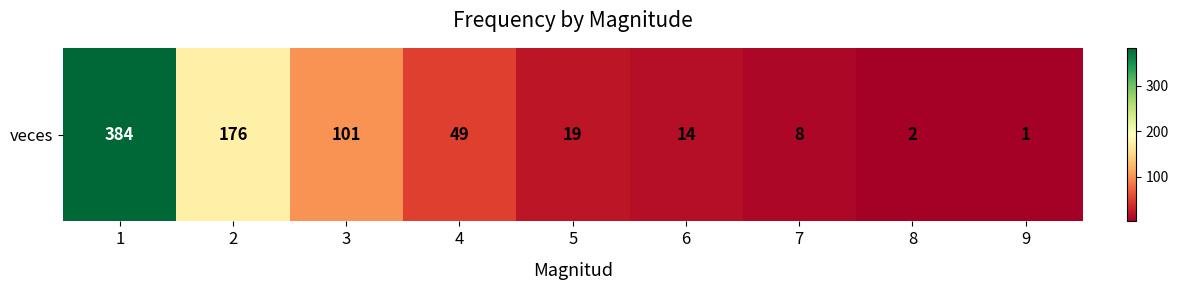

How many values exceed 19?

4